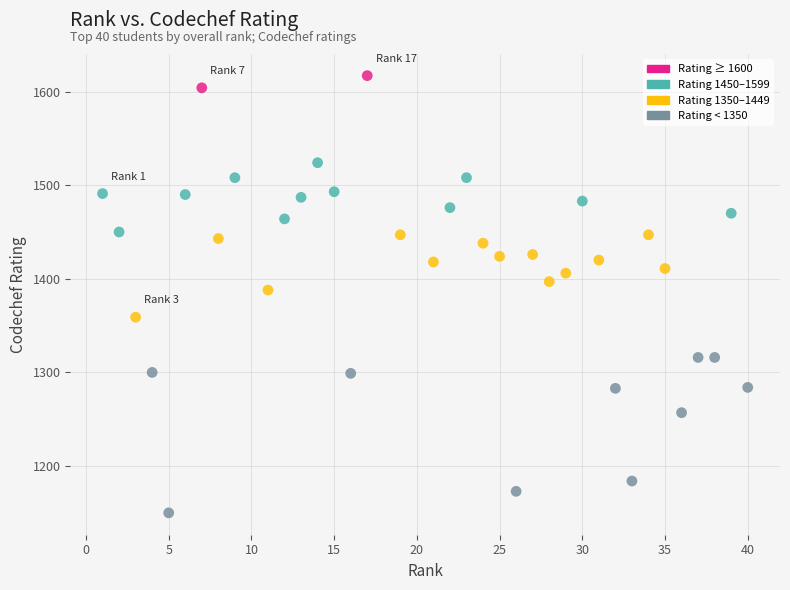

What is the range of X values (max minus min)?

39